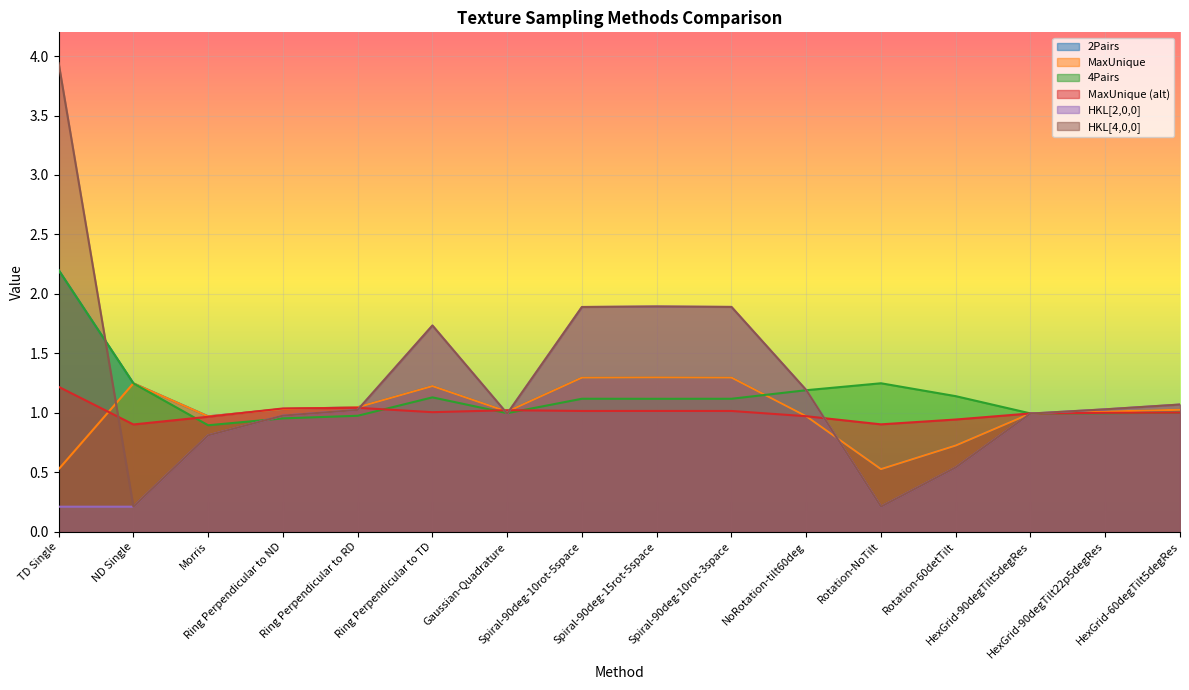

Which series has the largest total across all categories?

HKL[4,0,0]